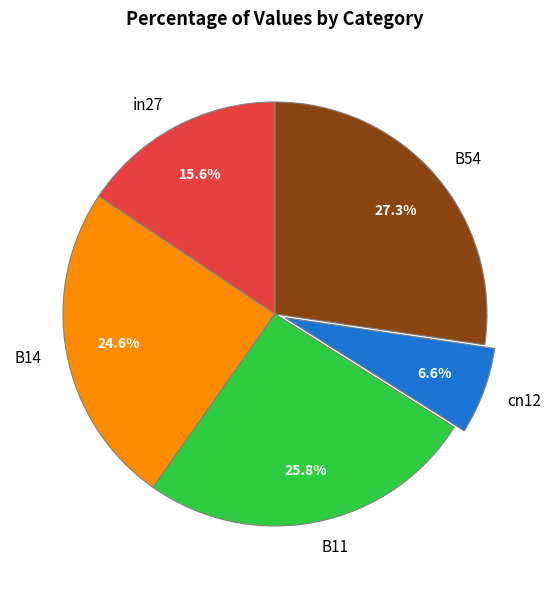

To the nearest percent, what is the combined percentage of cn12 and in27?

22%